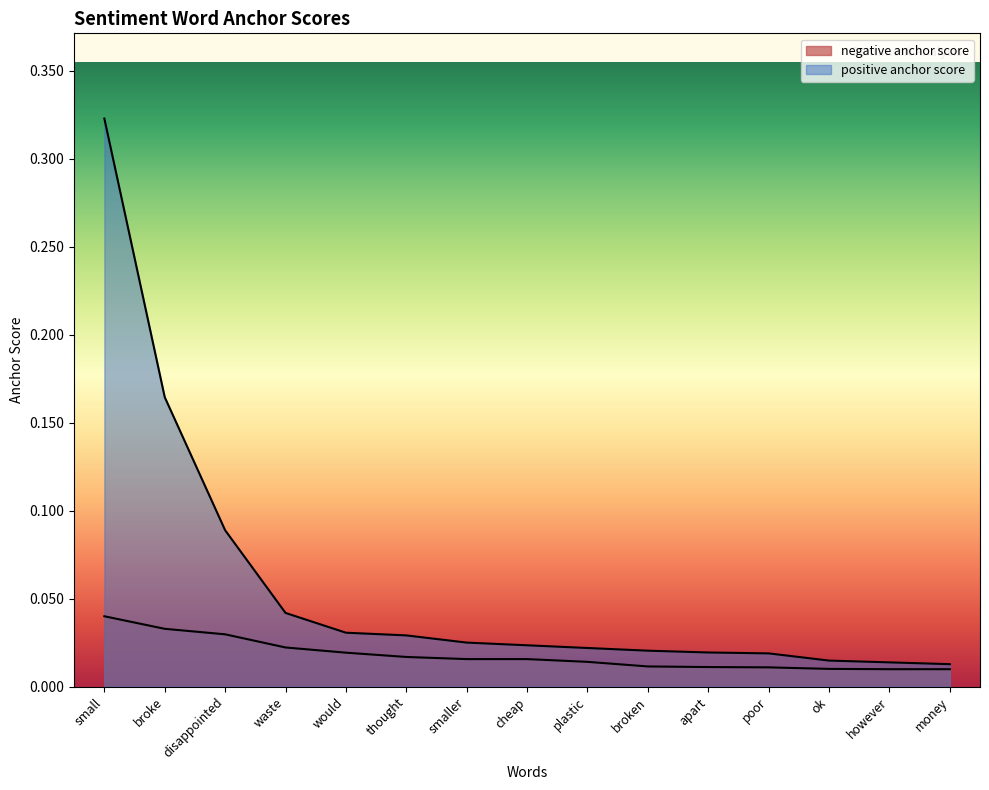

True or false: positive anchor score and negative anchor score cross at least once.

False